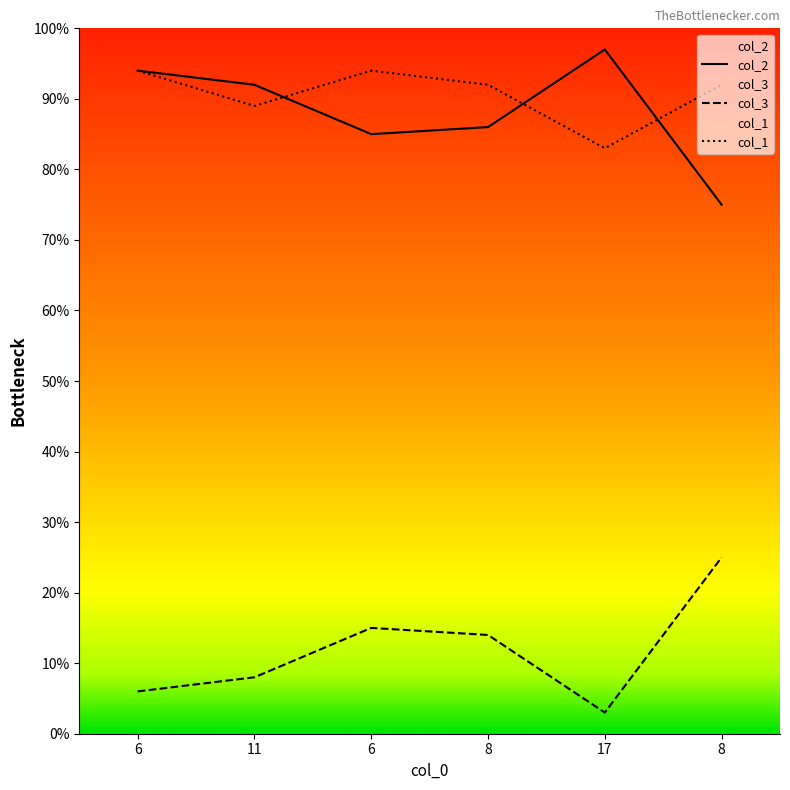

Rank the series at 8 from lowest to highest value.

col_3, col_2, col_1